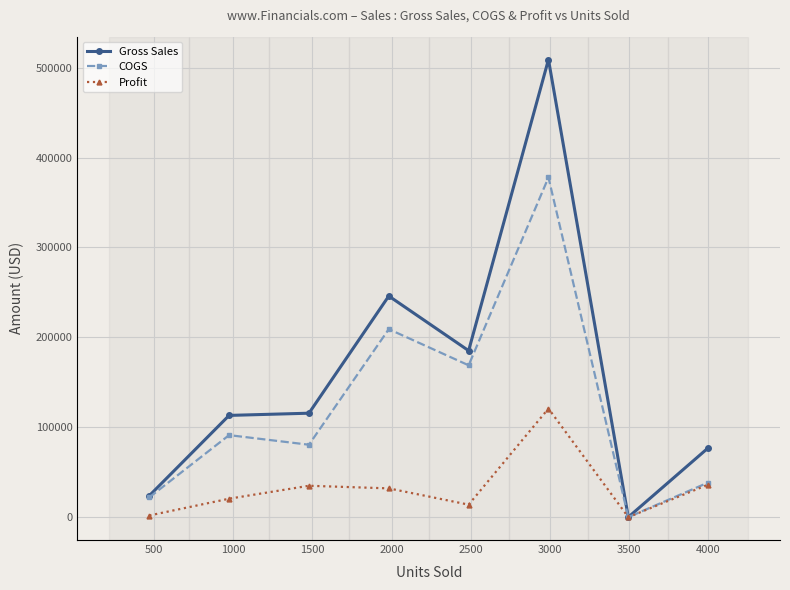

Which series has the largest total across all categories?

Gross Sales